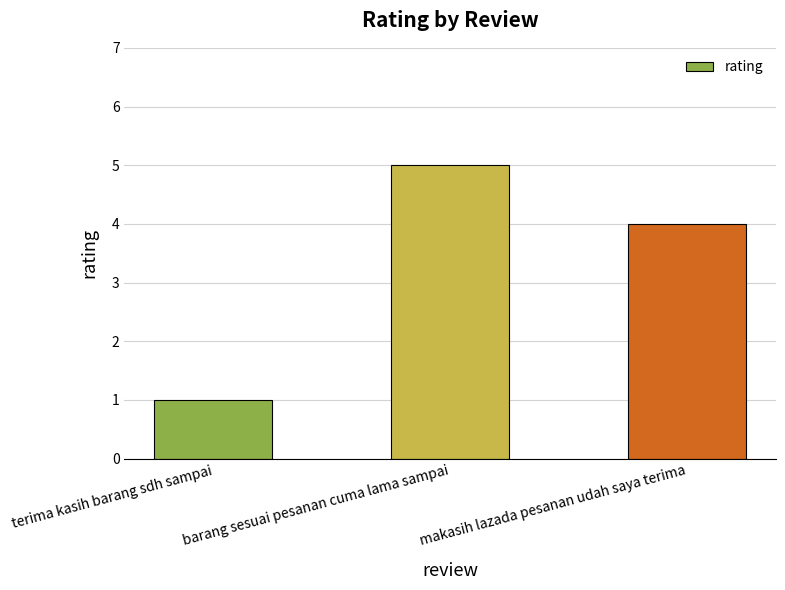

The chart shows a value of 2 at makasih lazada pesanan udah saya terima. True or false?

False